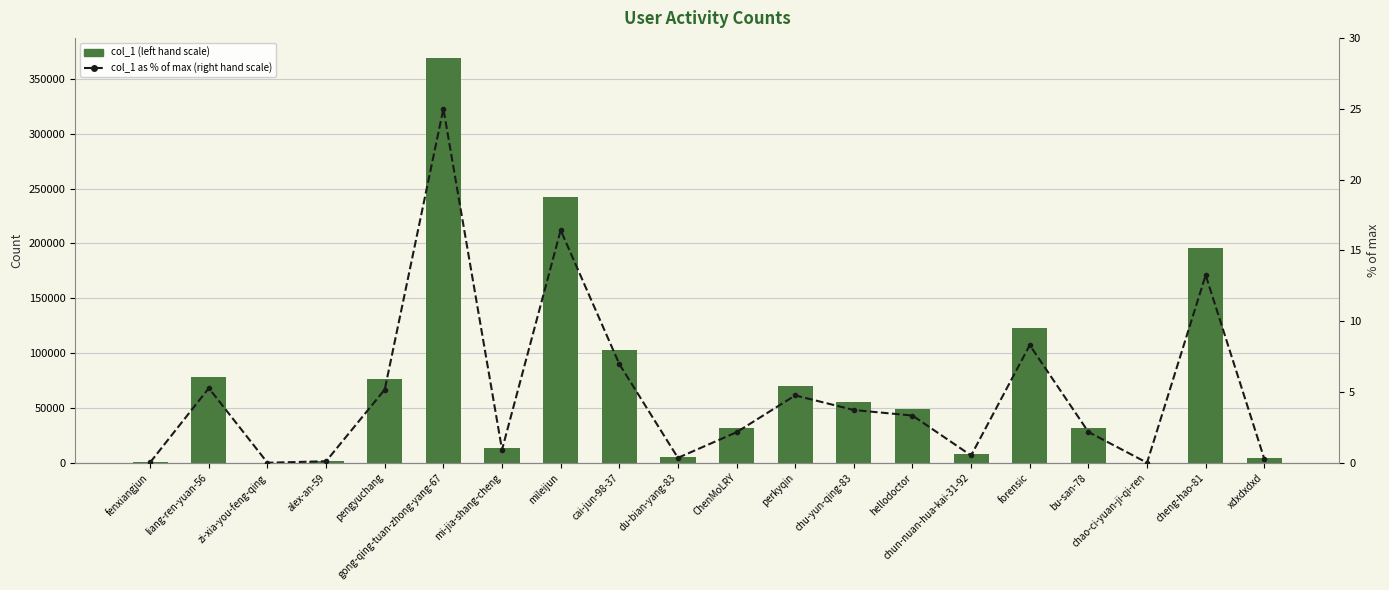

Which series changed the most between mi-jia-shang-cheng and bu-san-78?

col_1 (left hand scale)